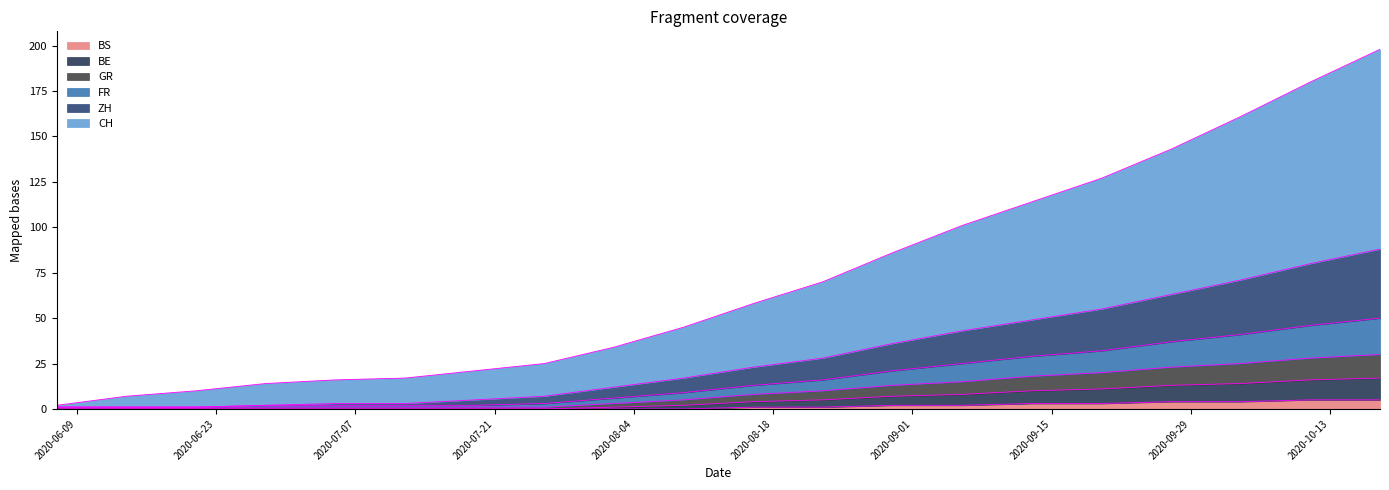

What are all the series names shown in the legend?

BS, BE, GR, FR, ZH, CH